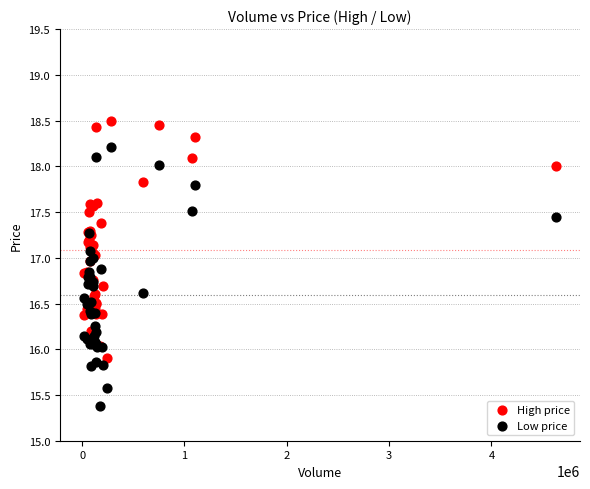

Which series has the largest Y range (max minus min)?

Low price